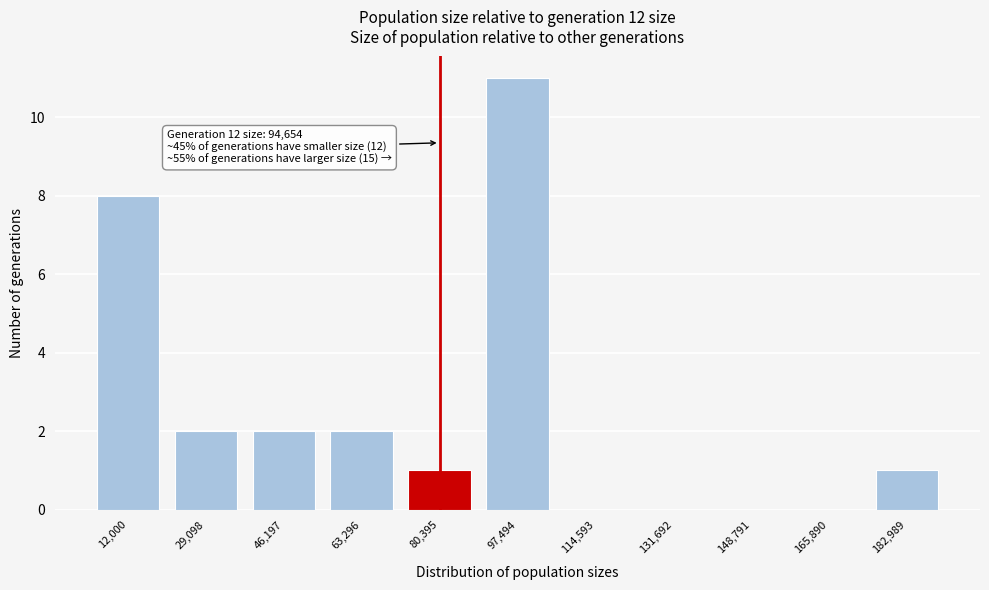

Reading left to right, list all the values displayed in this chart.

12,000=8	29,098=2	46,197=2	63,296=2	80,395=1	97,494=11	114,593=0	131,692=0	148,791=0	165,890=0	182,989=1